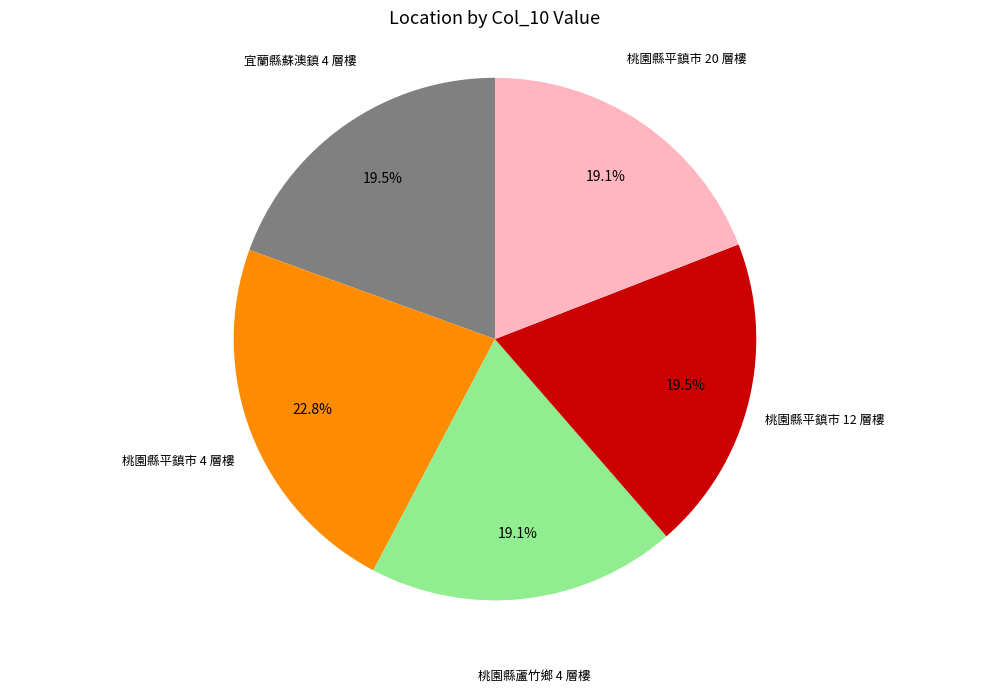

Count the number of slices in the pie.

5